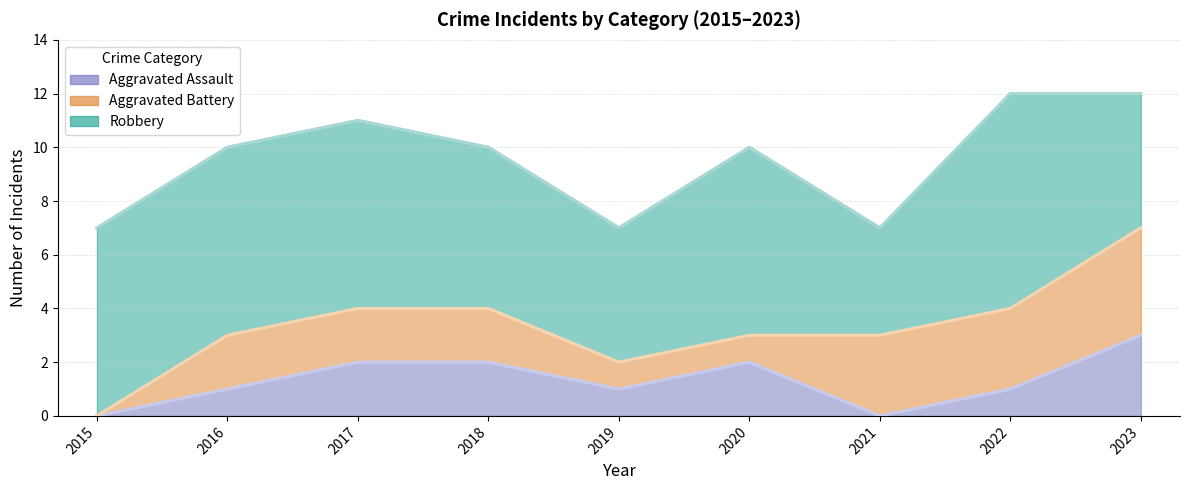

What is the difference between the highest and lowest values at 2019?

4